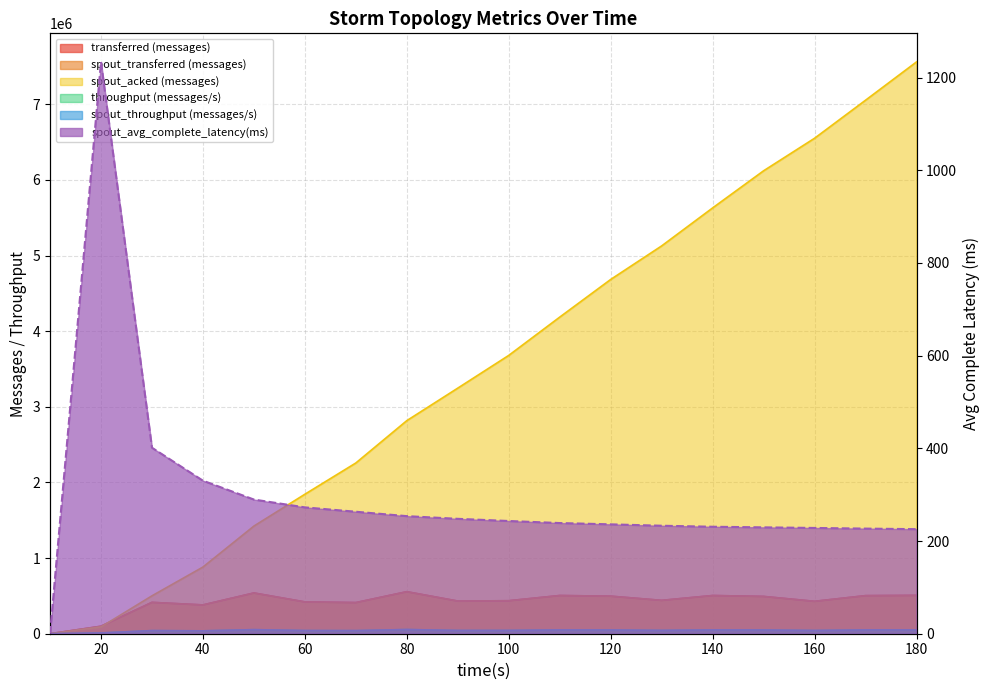

Count the number of data series in this chart.

6